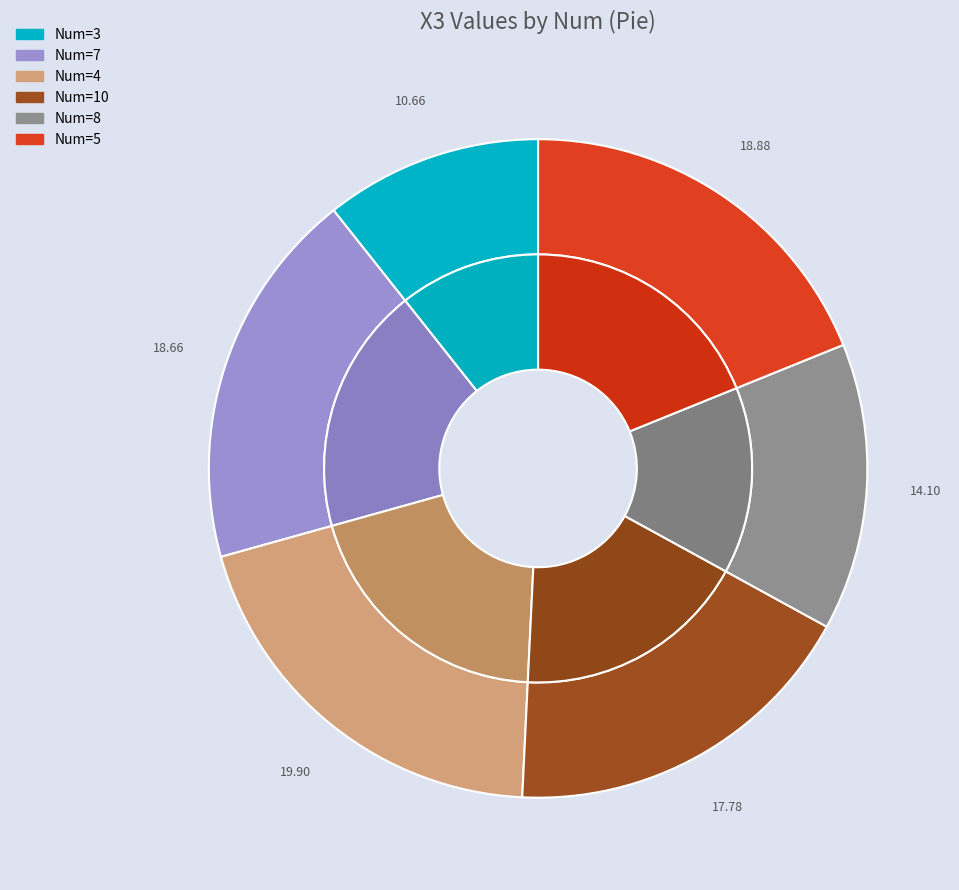

Rank the categories by value from lowest to highest.

3, 8, 10, 7, 5, 4